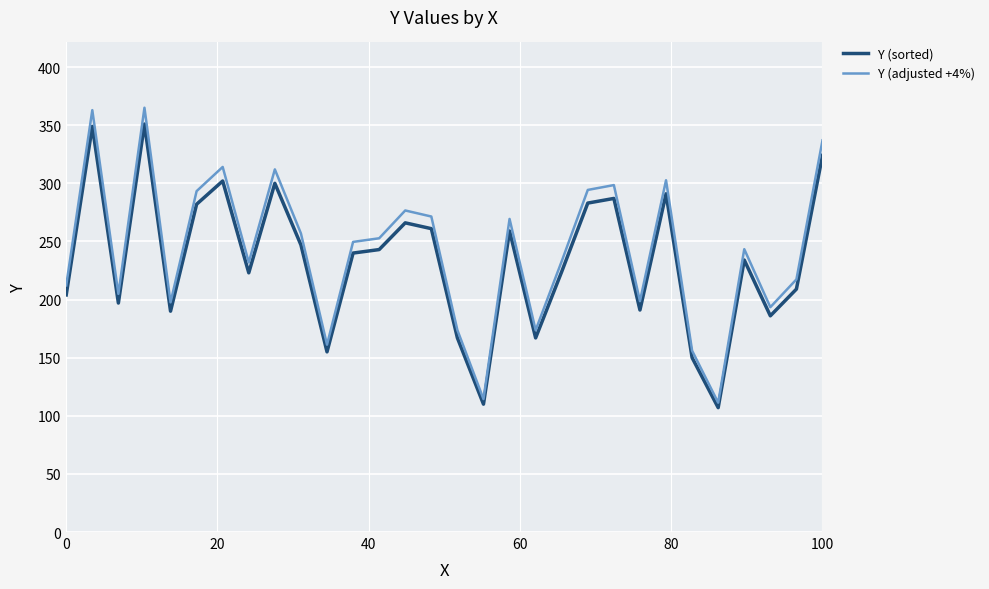

Which series has the widest spread of values?

Y (adjusted +4%)